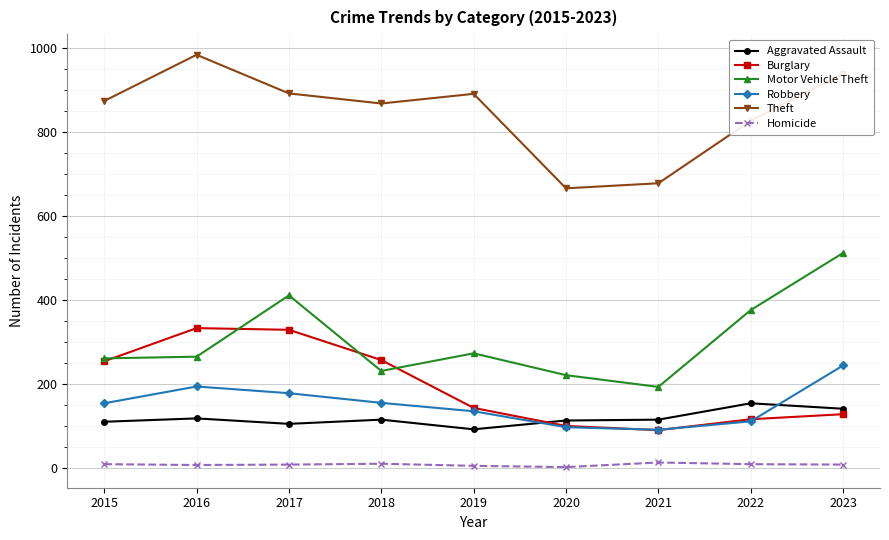

Between 2018 and 2021, which series saw the biggest shift?

Theft